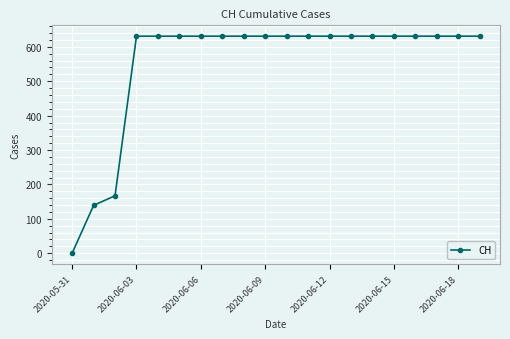

What is the value of the 13th point from the left?

631